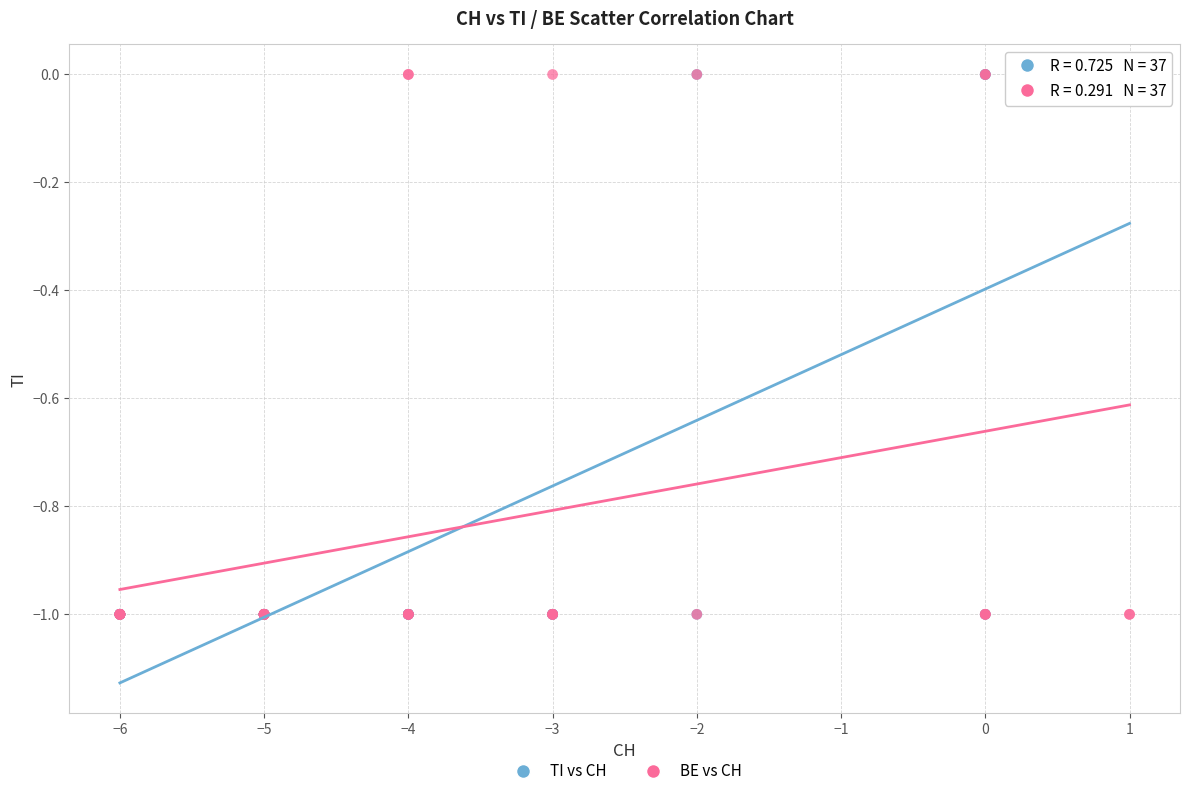

What are all the series names shown in the legend?

TI vs CH, BE vs CH